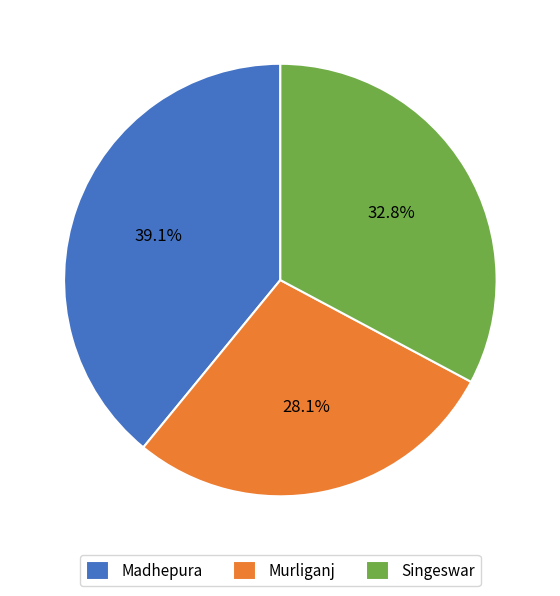

To the nearest percent, what percentage of the pie is Madhepura?

39%